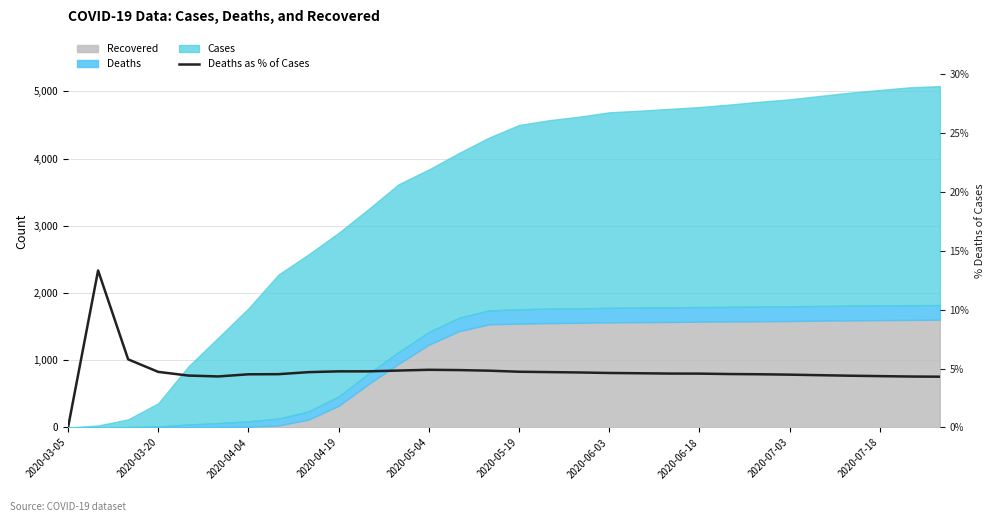

What is the average value?

4.8